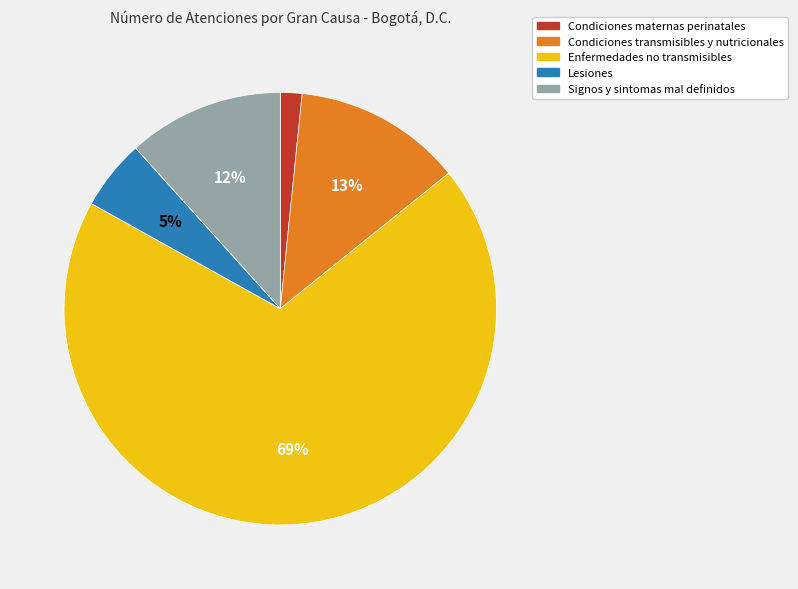

Is there a majority slice in this chart?

Yes